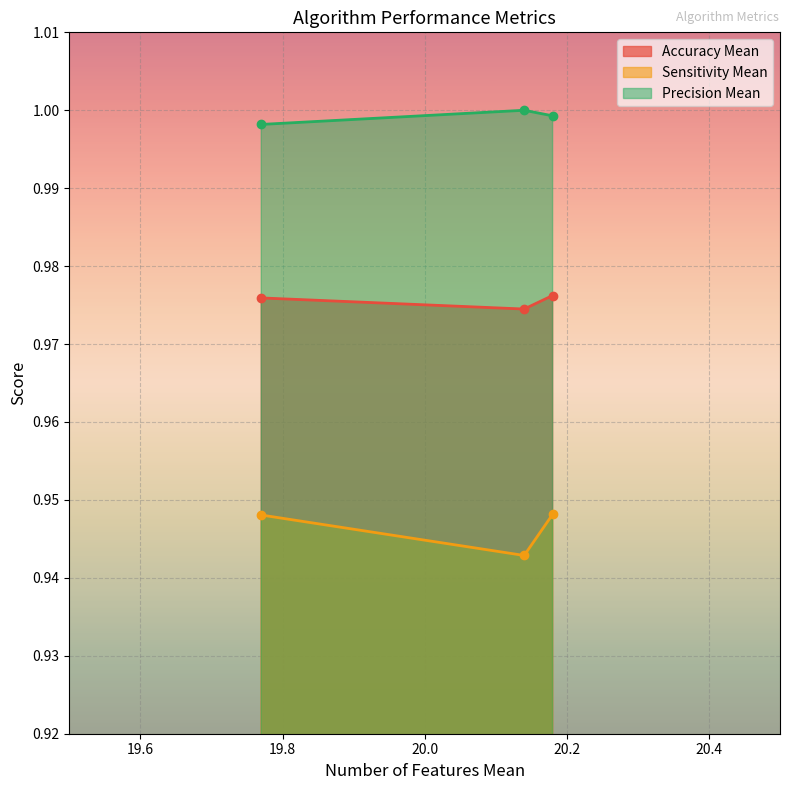

What is the value of the Accuracy Mean point at the 2nd from the left?

0.9